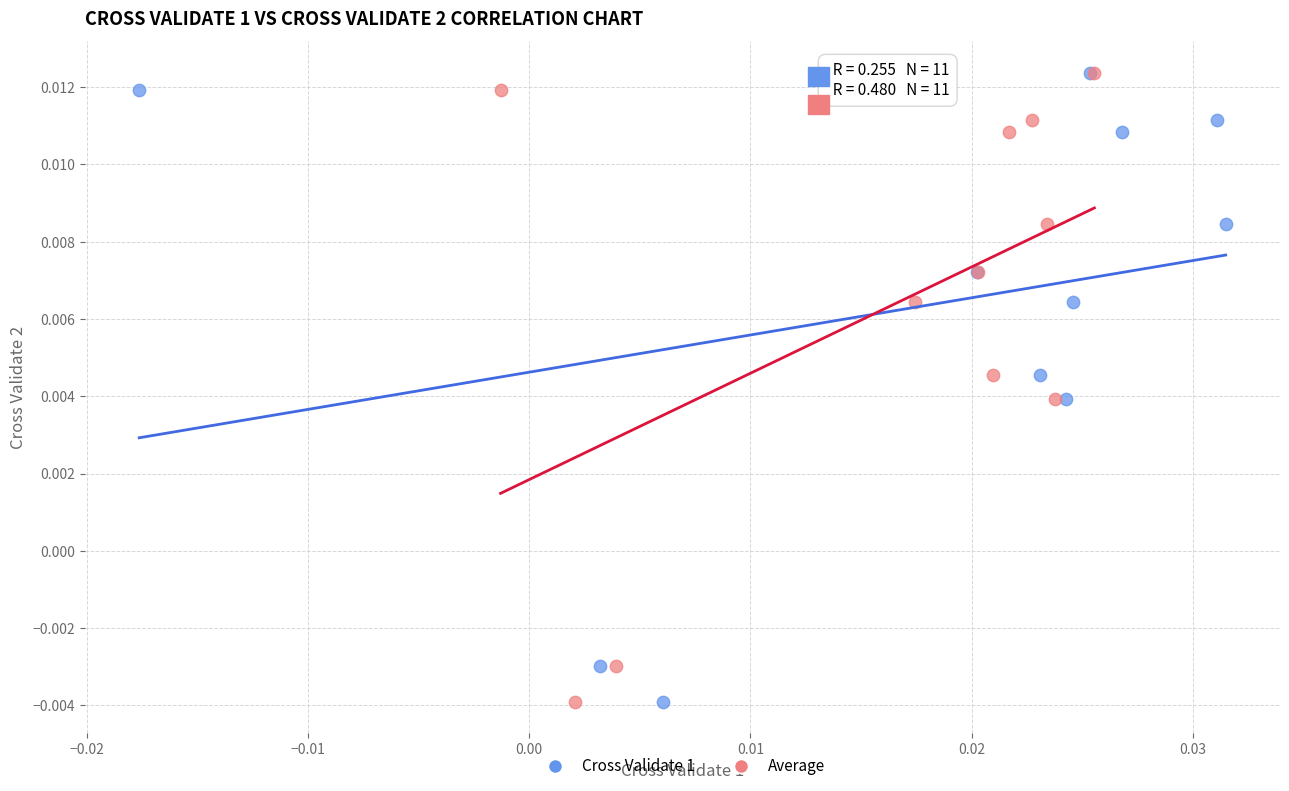

What are all the series names shown in the legend?

Cross Validate 1, Average